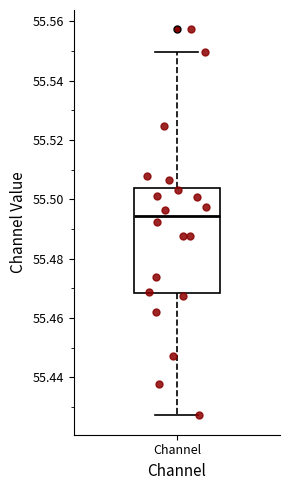

Where is the lower edge of the box for Channel on the y-axis? The values are not printed on the chart, so give them approximately, as read against the axis.

55.468